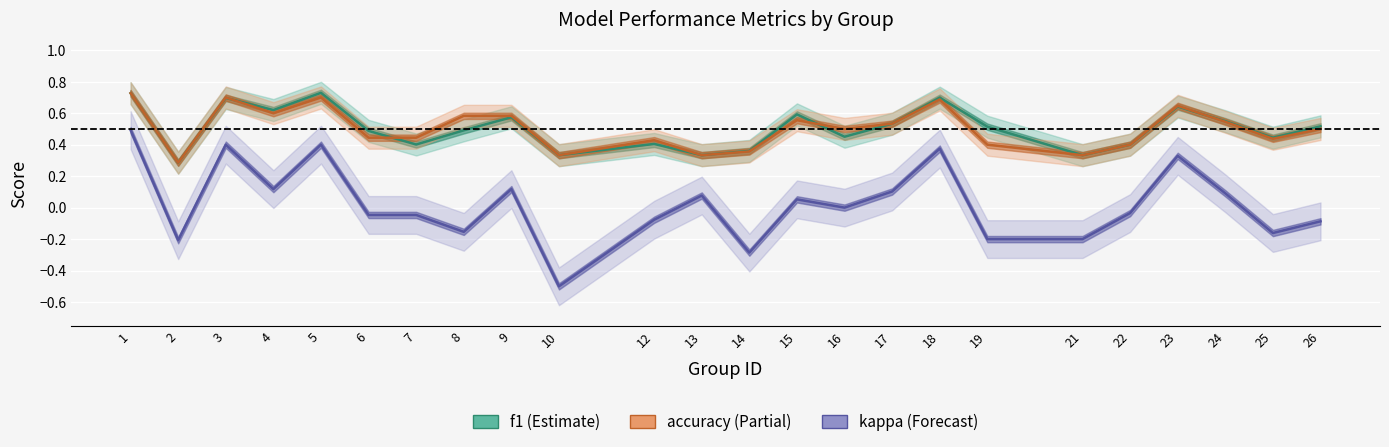

Where is the first local minimum for kappa?

2